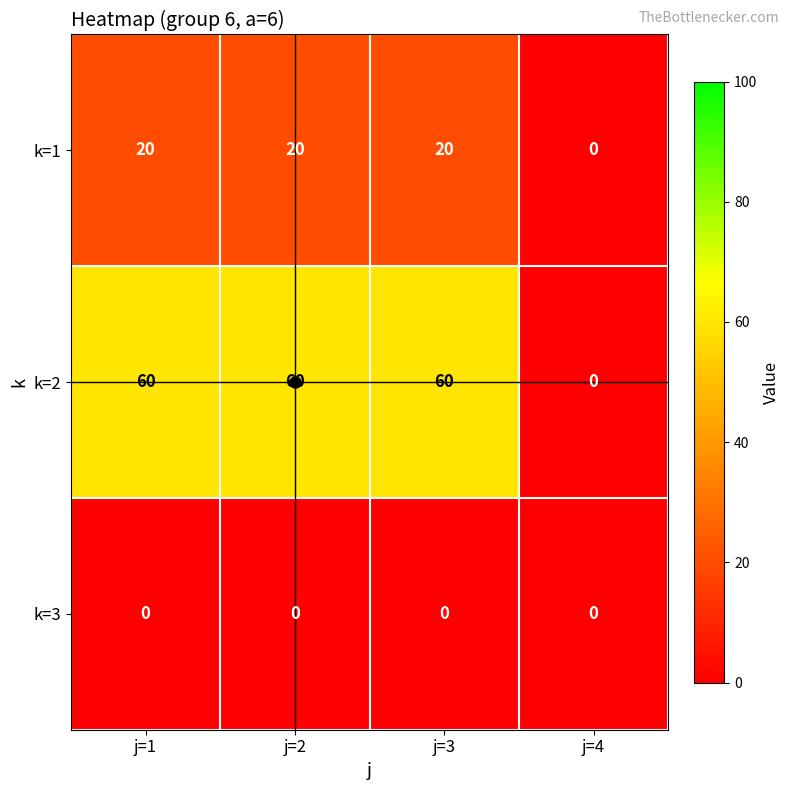

Which series has the largest range (max minus min)?

k=2